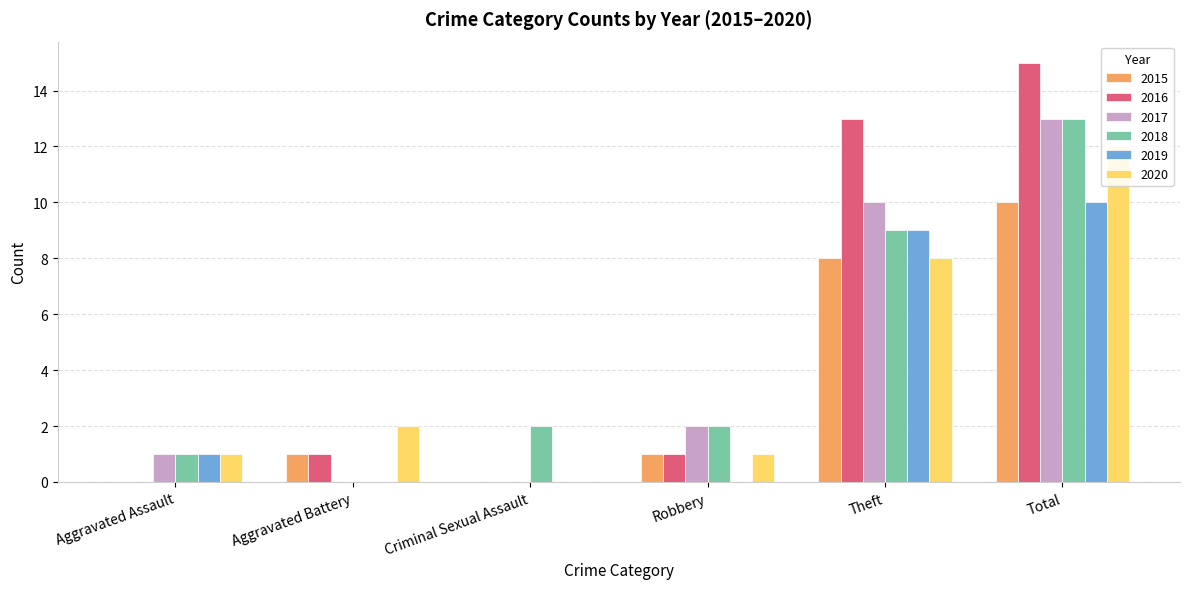

What is the highest value of the 2019 series?

10